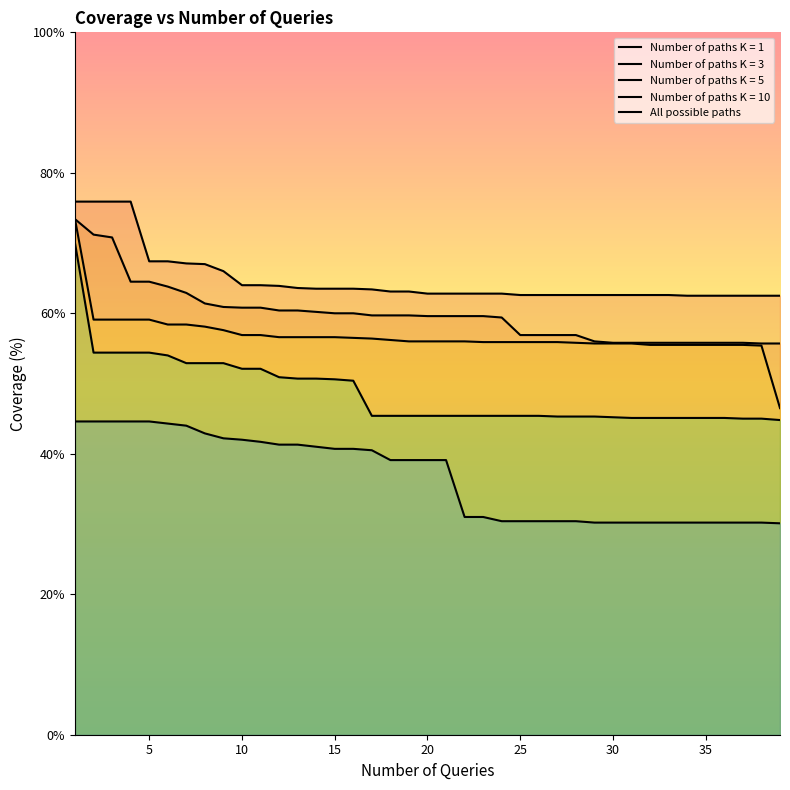

How many lines are shown in the chart?

5